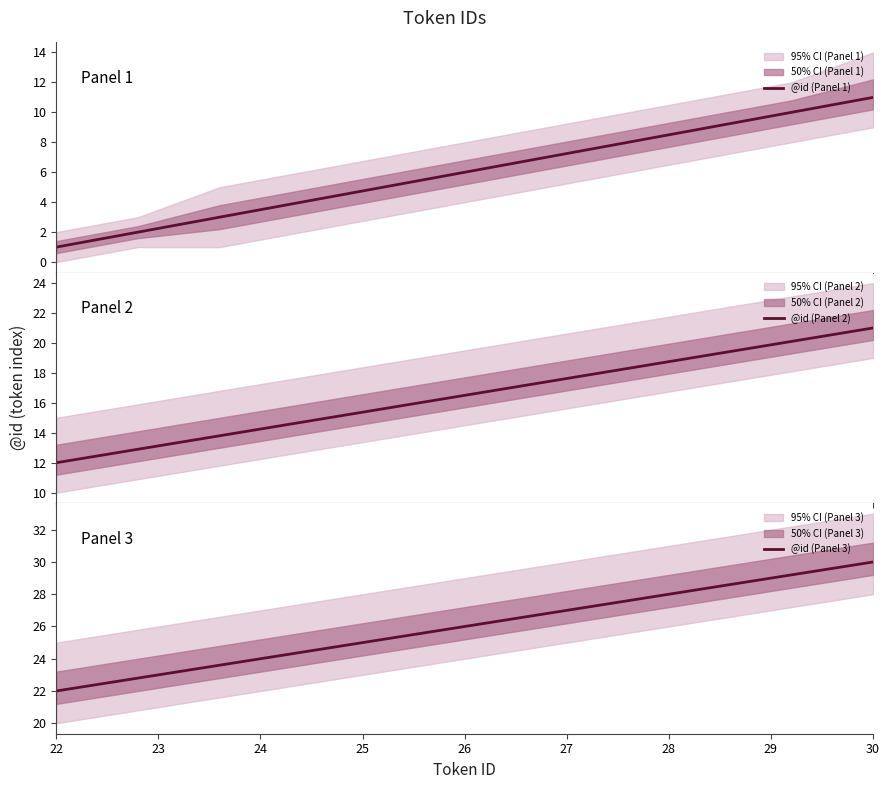

The value of @id (Panel 3) at 30 is 19. True or false?

False